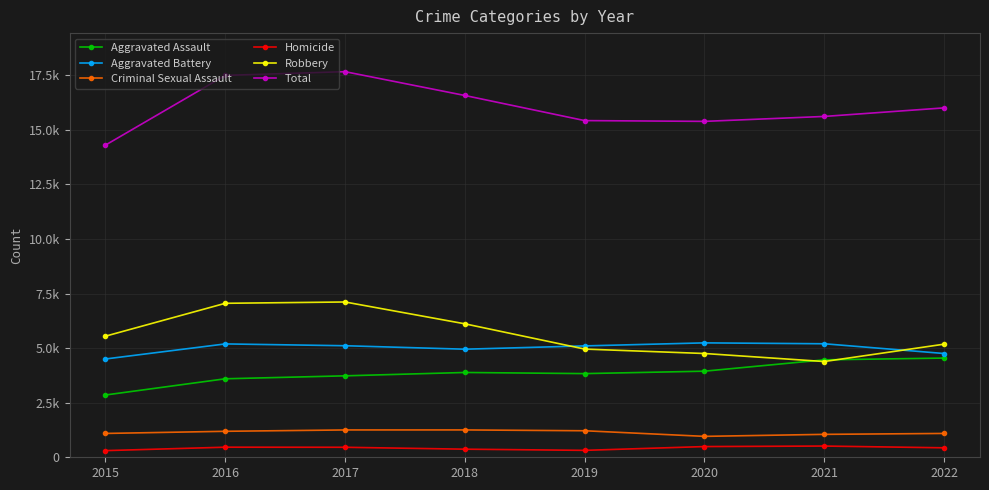

What is the highest value of the Robbery series?

7114